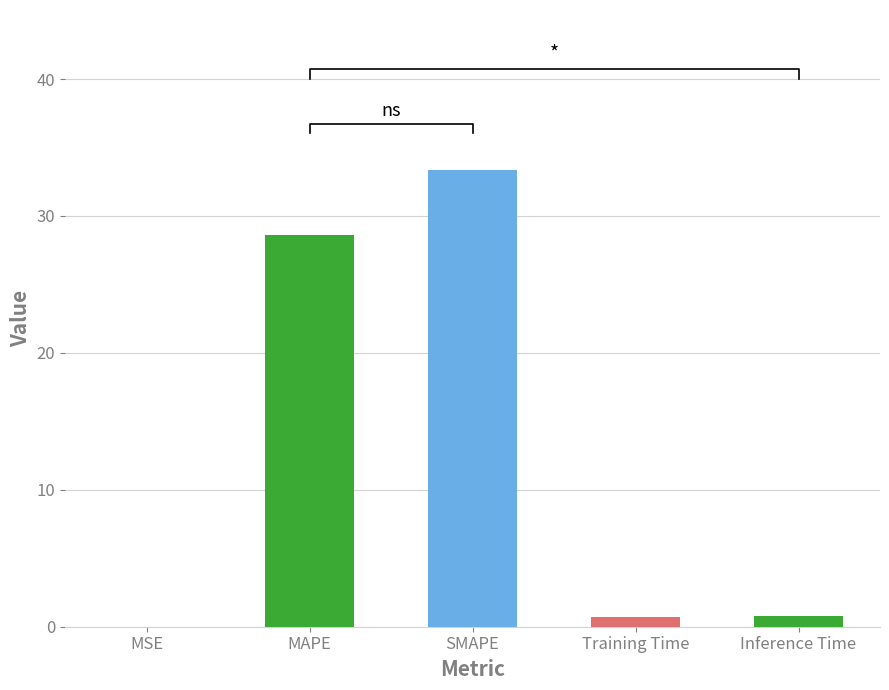

List the labels in order of value, smallest first.

MSE, Training Time, Inference Time, MAPE, SMAPE